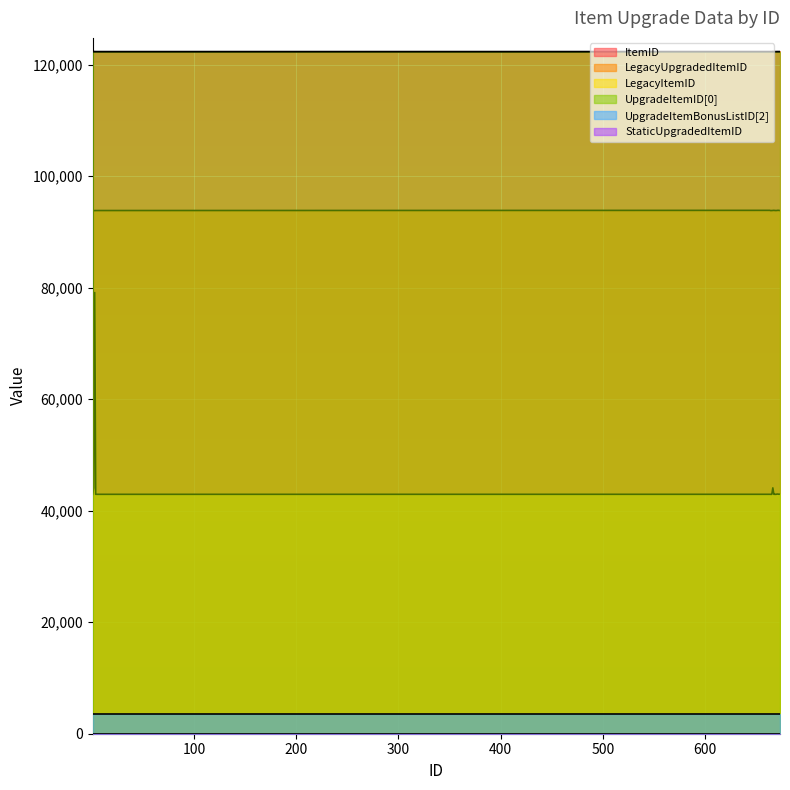

Which series has the largest range (max minus min)?

LegacyItemID